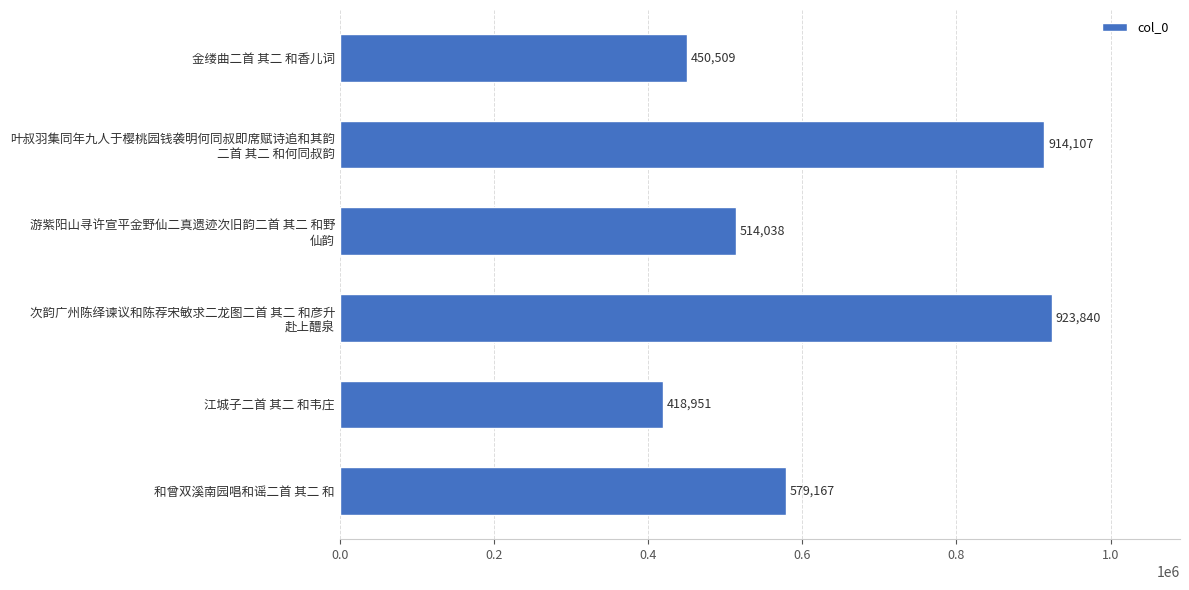

Read the value at 和曾双溪南园唱和谣二首 其二 和.

579167